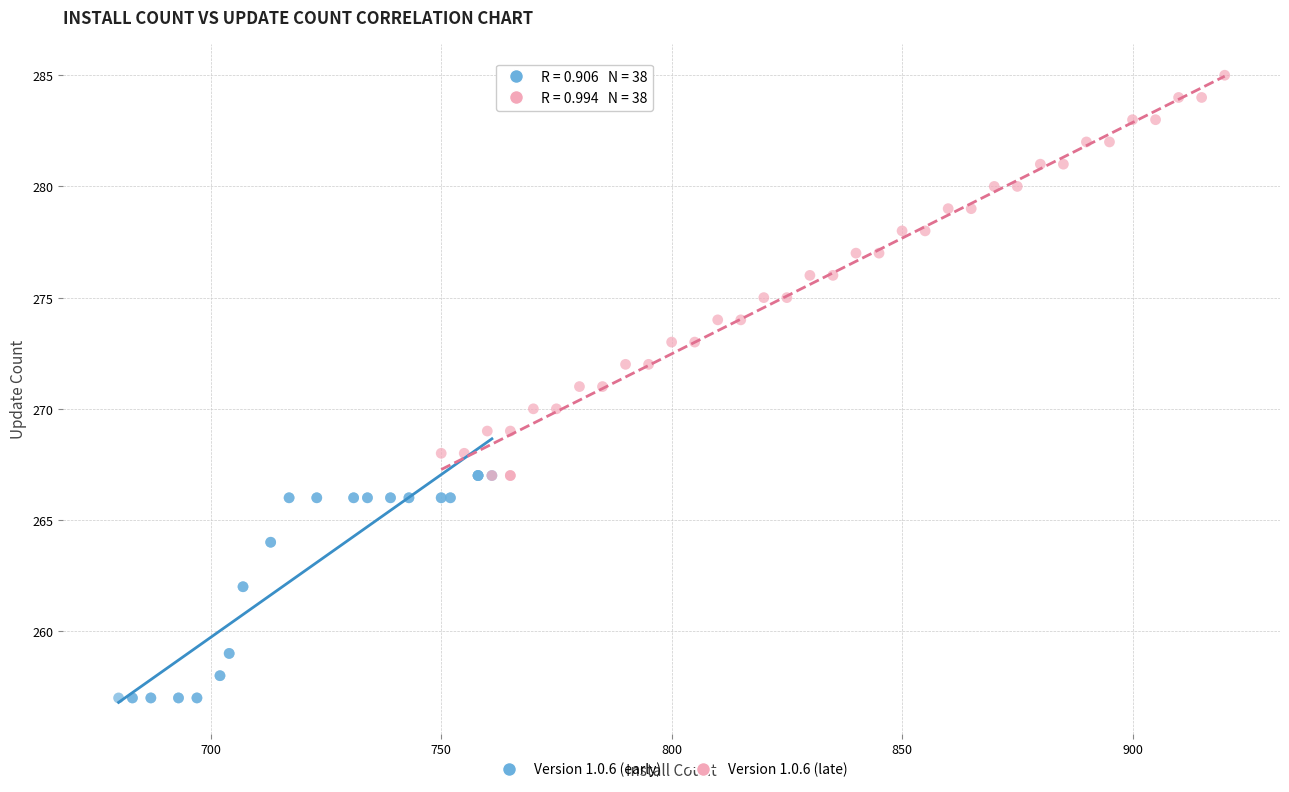

Which series reaches the minimum Y coordinate?

Version 1.0.6 (early)